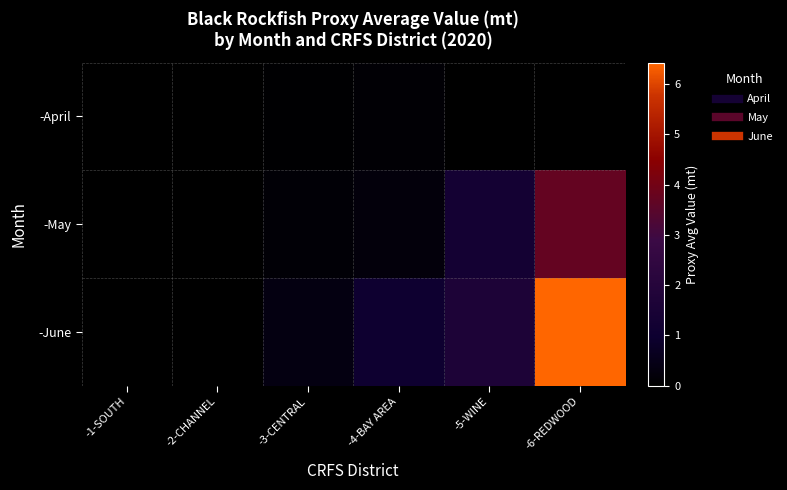

Which series has the largest total across all categories?

-June